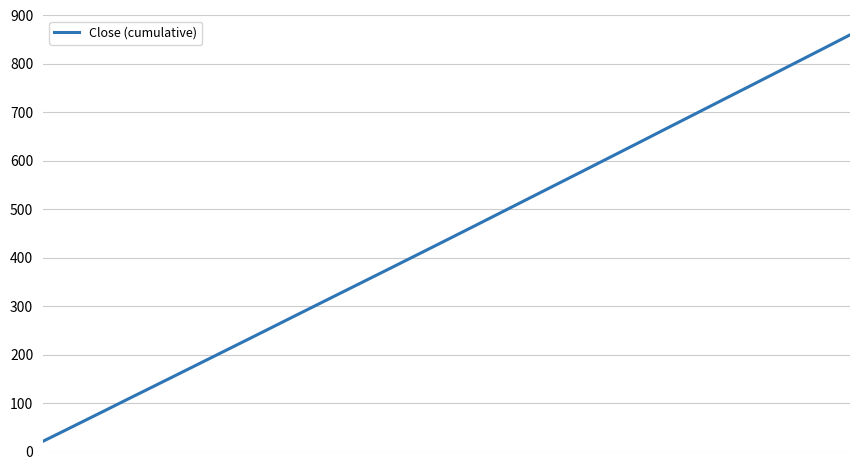

What is the minimum value shown in the chart?

21.1